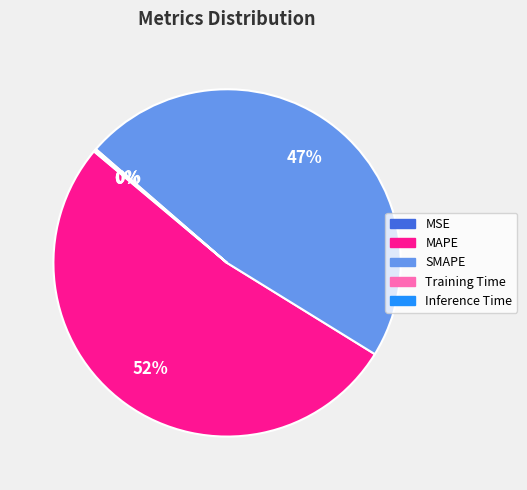

Which slice represents more than half of the pie?

MAPE